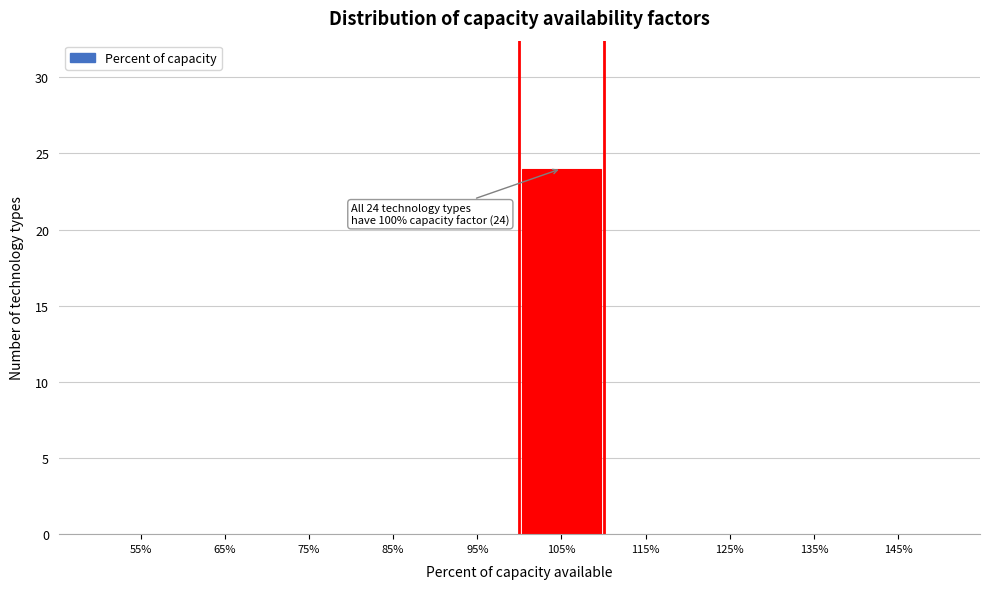

Reading right to left, list all the values displayed in this chart.

145%=0	135%=0	125%=0	115%=0	105%=24	95%=0	85%=0	75%=0	65%=0	55%=0